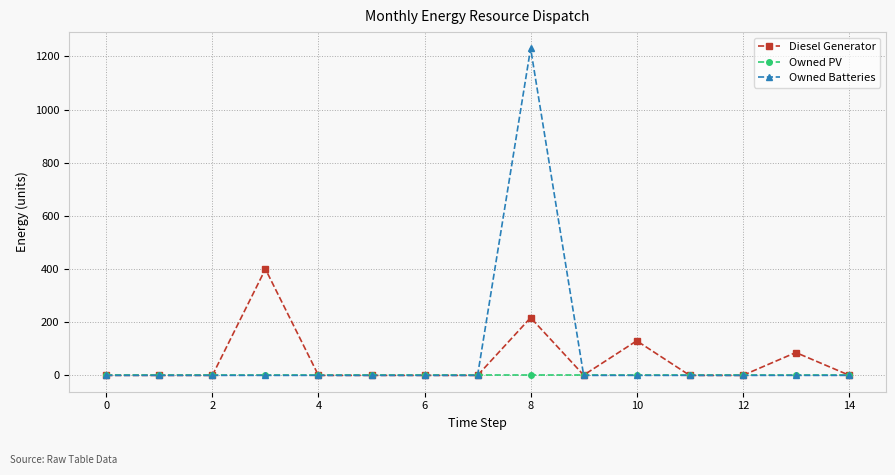

What is the greatest value displayed?

1230